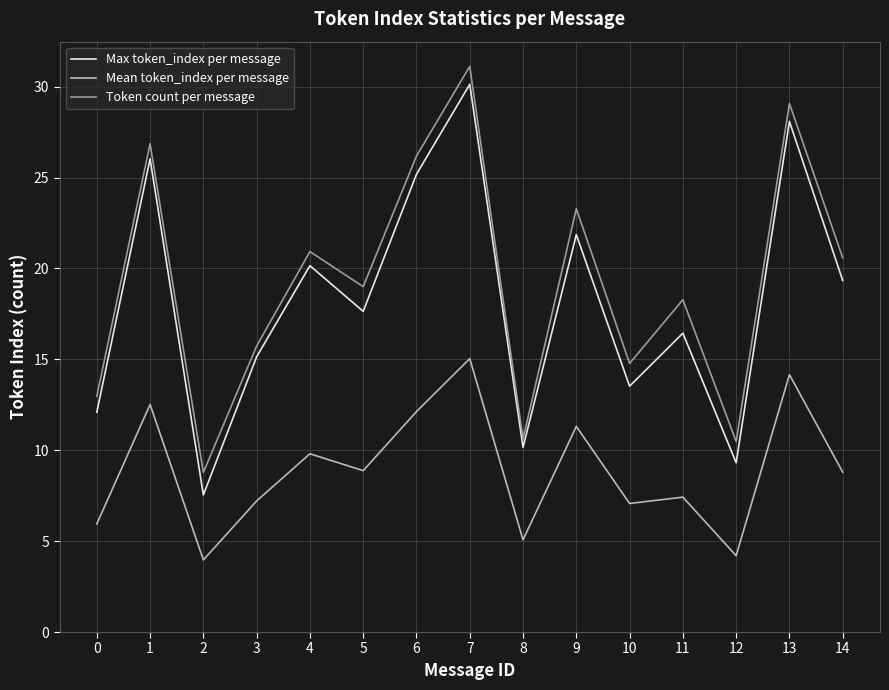

At 6, list the series in order from largest to smallest.

Token count per message, Max token_index per message, Mean token_index per message